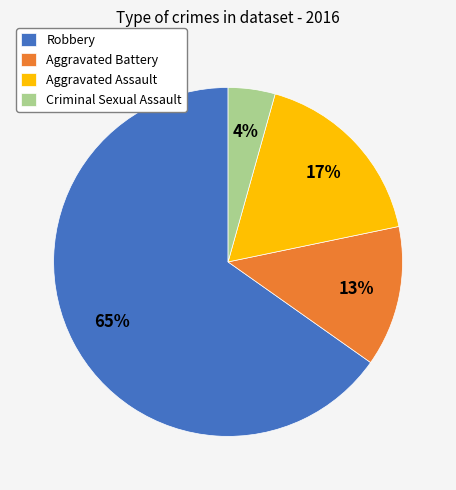

To the nearest percent, what is the difference between the Aggravated Assault and Robbery slice percentages?

48%